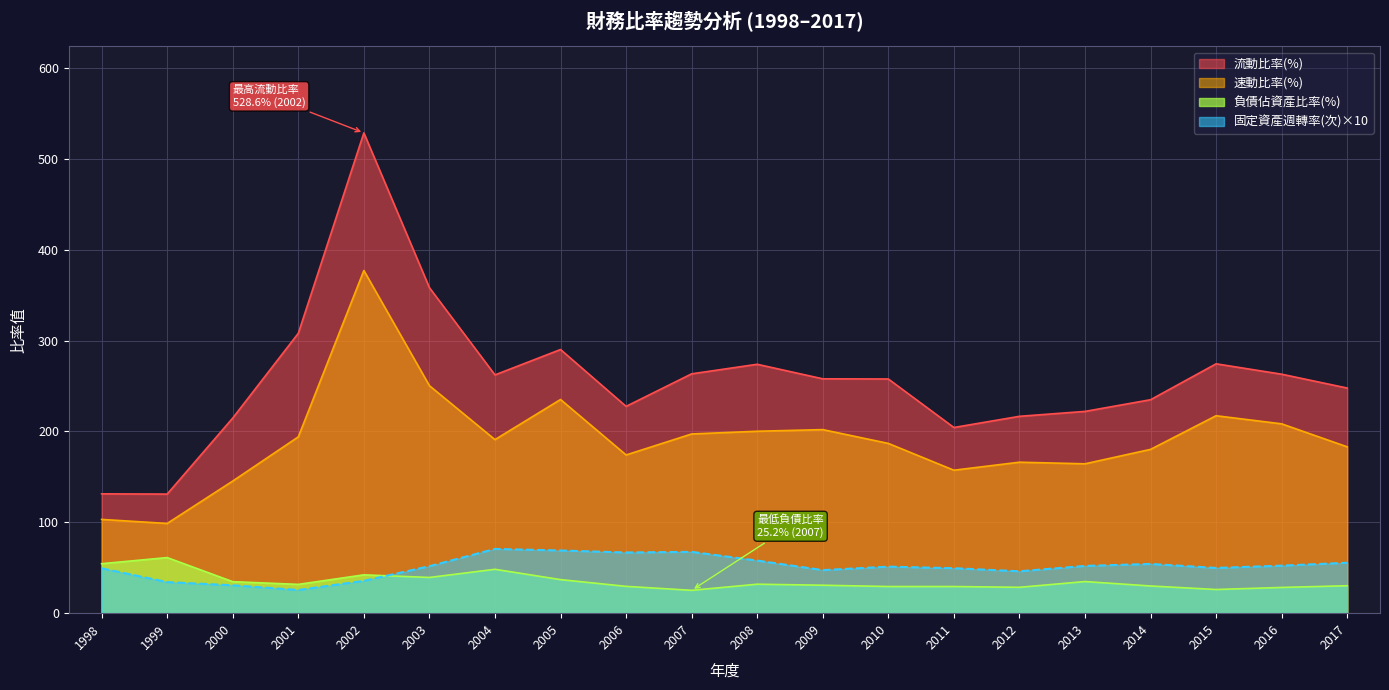

How many values in the 速動比率(%) series are below 191?

10